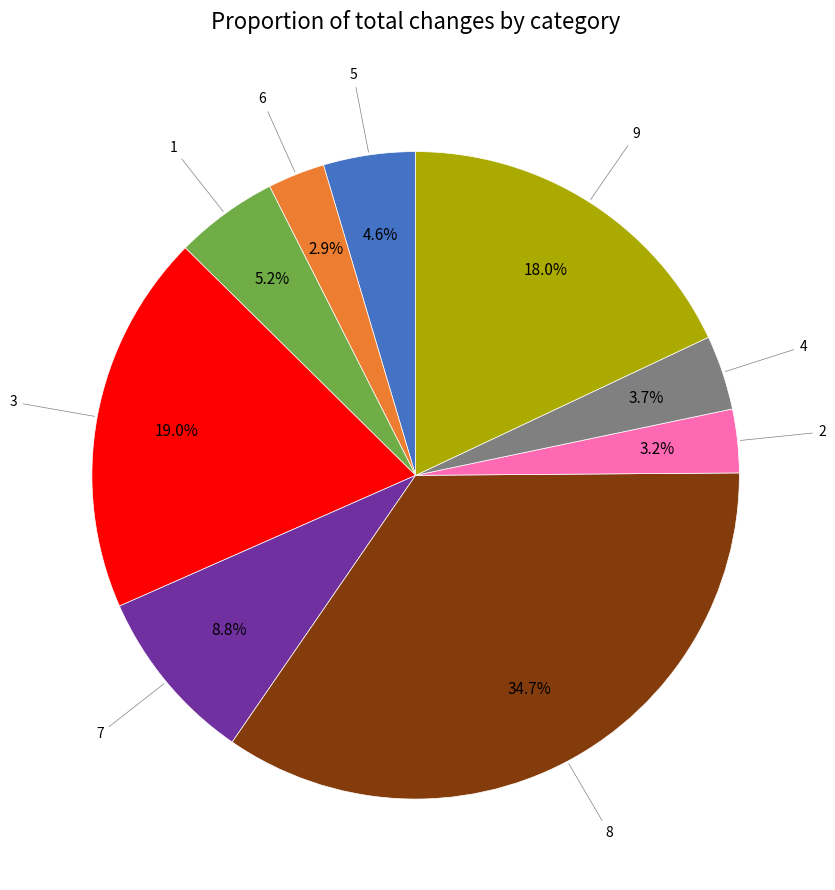

Does any single category account for the majority?

No